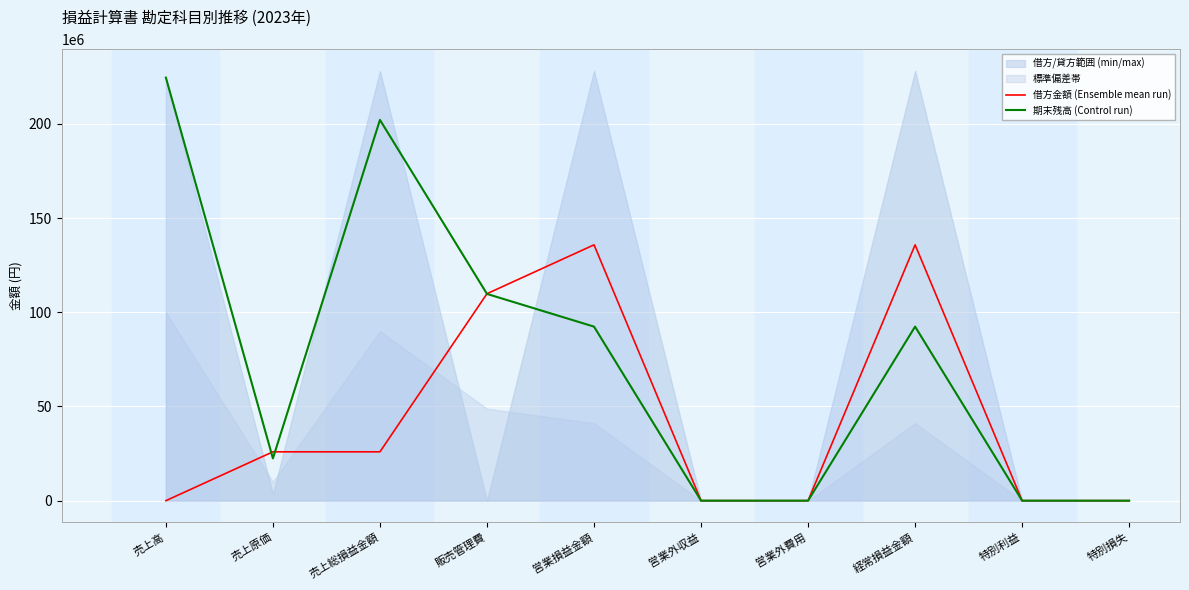

What is the difference between the maximum and minimum values in the 期末残高 (Control run) series?

224594228